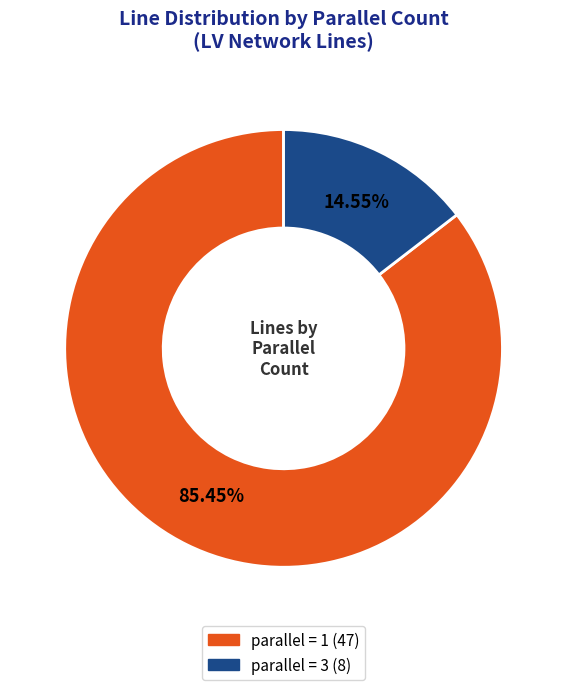

How many segments does this pie chart have?

2